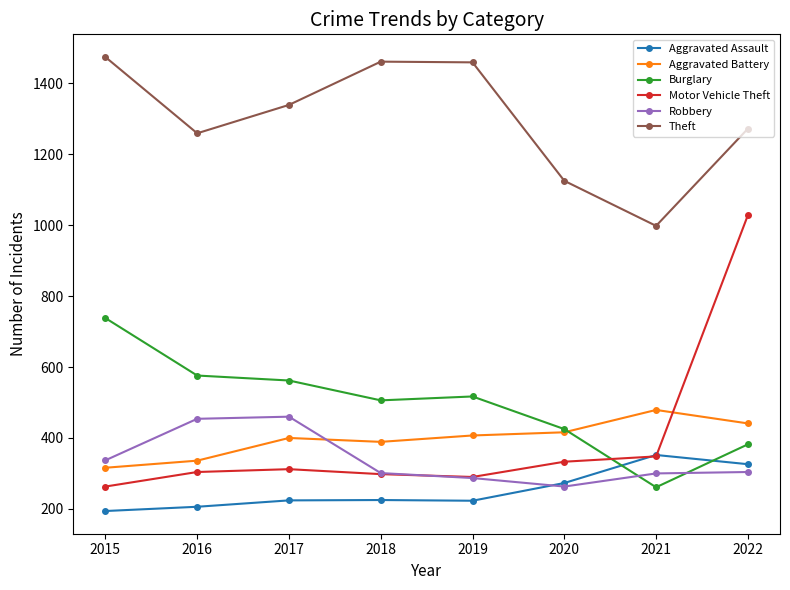

Which series changed the most between 2015 and 2017?

Burglary